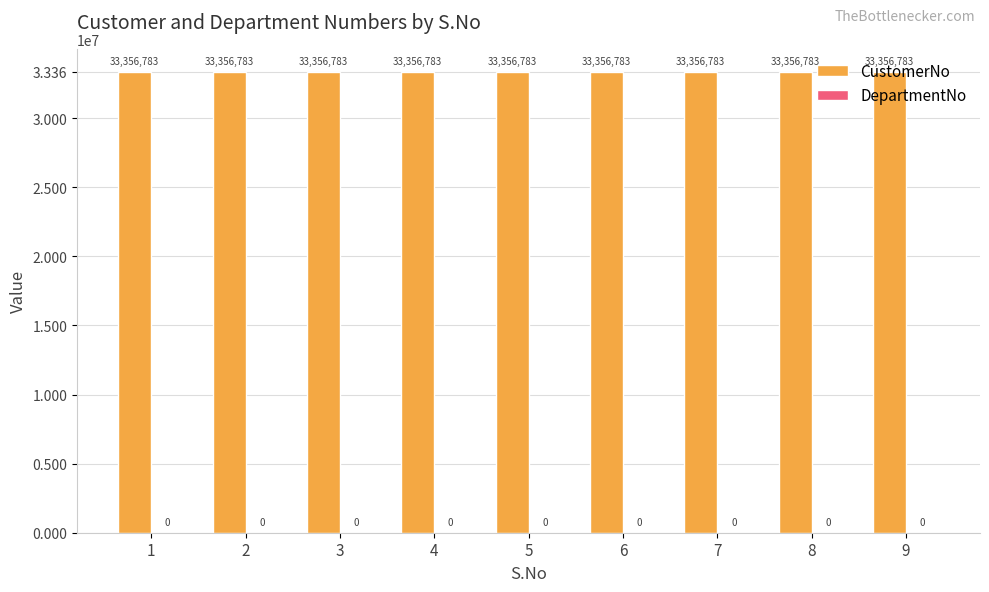

The value of DepartmentNo at 4 is 0. True or false?

True